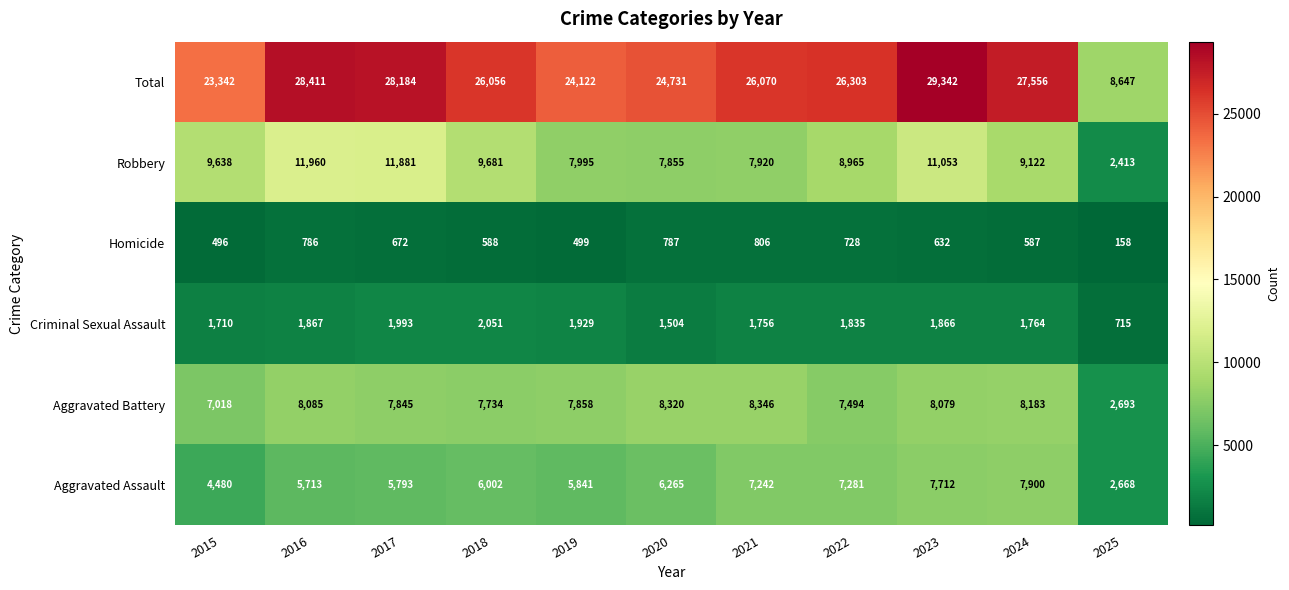

Is it true that Aggravated Battery equals 3279 at 2016?

False